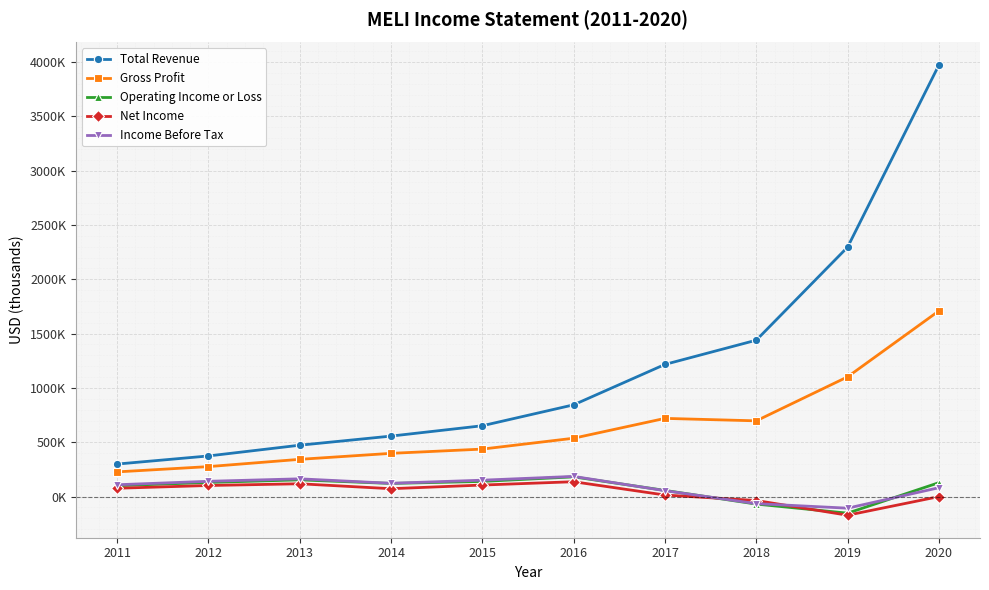

What are all the series names shown in the legend?

Total Revenue, Gross Profit, Operating Income or Loss, Net Income, Income Before Tax